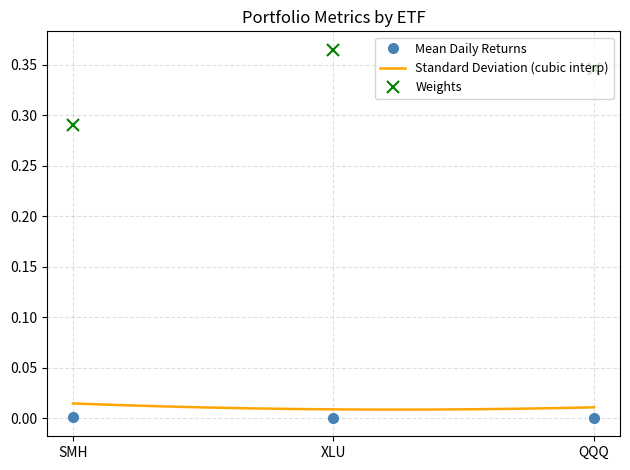

Which series has the widest spread of values?

Standard Deviation